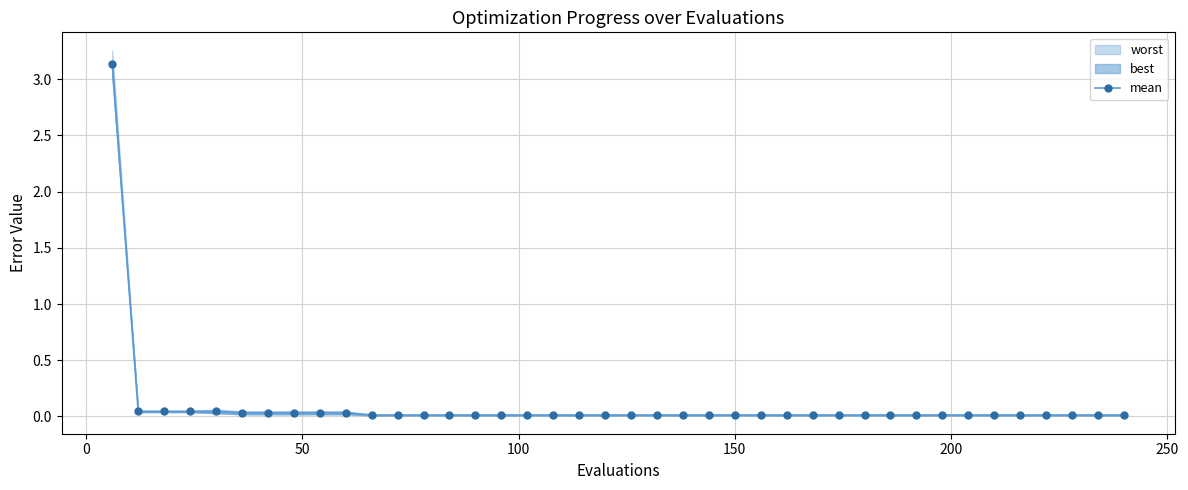

What is the average value?

0.1